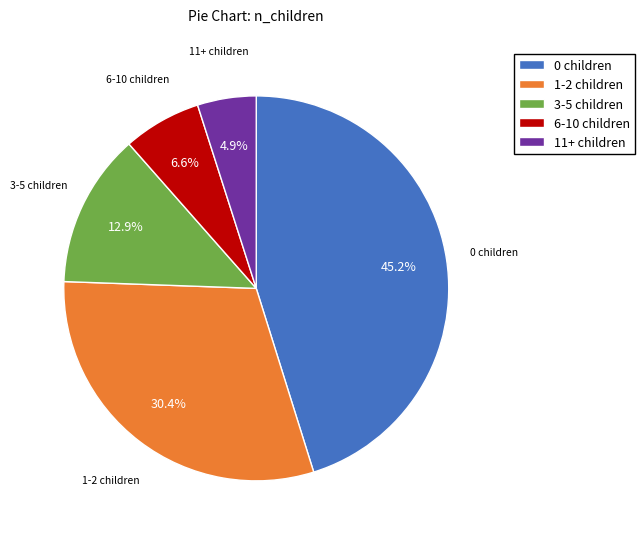

What is the largest slice in the pie chart?

0 children